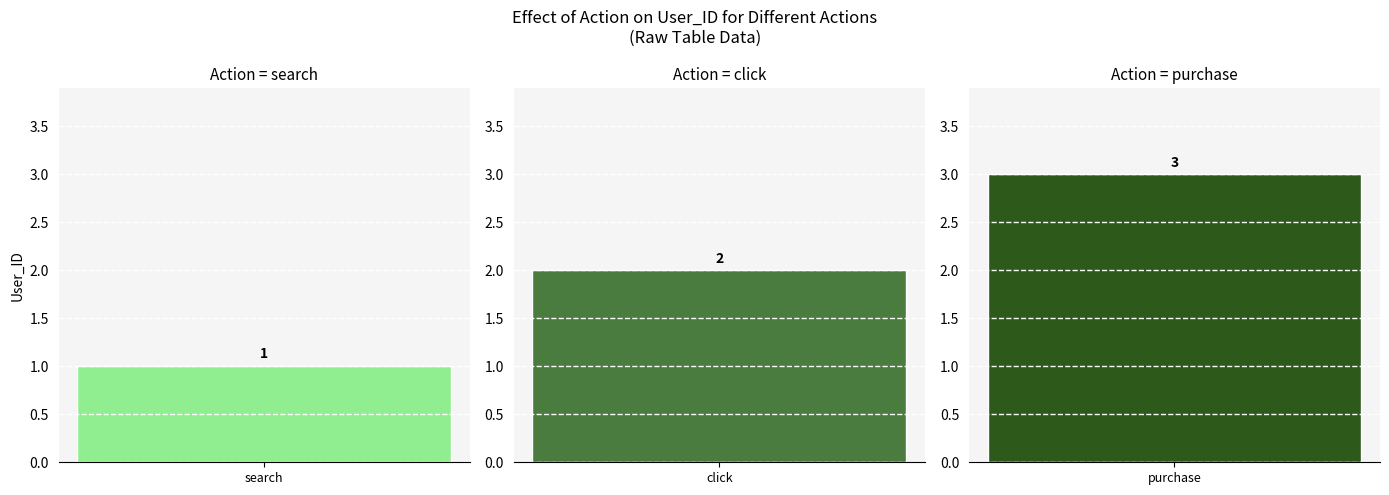

Which label corresponds to the smallest value in the chart?

search